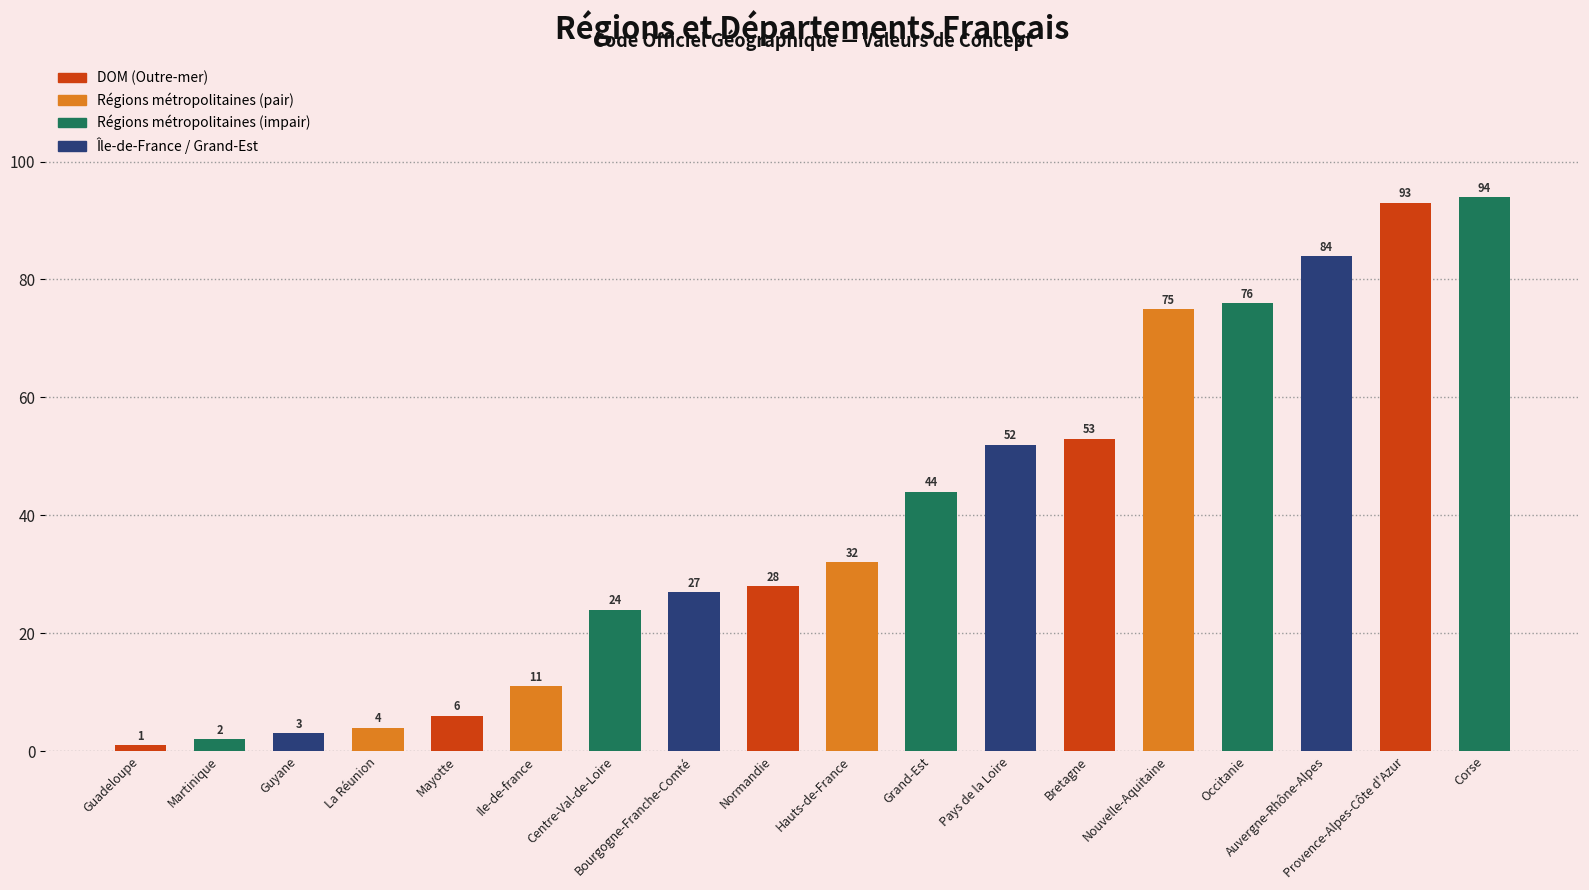

Reading left to right, extract all data points from this chart.

Guadeloupe=1	Martinique=2	Guyane=3	La Réunion=4	Mayotte=6	Ile-de-france=11	Centre-Val-de-Loire=24	Bourgogne-Franche-Comté=27	Normandie=28	Hauts-de-France=32	Grand-Est=44	Pays de la Loire=52	Bretagne=53	Nouvelle-Aquitaine=75	Occitanie=76	Auvergne-Rhône-Alpes=84	Provence-Alpes-Côte d'Azur=93	Corse=94